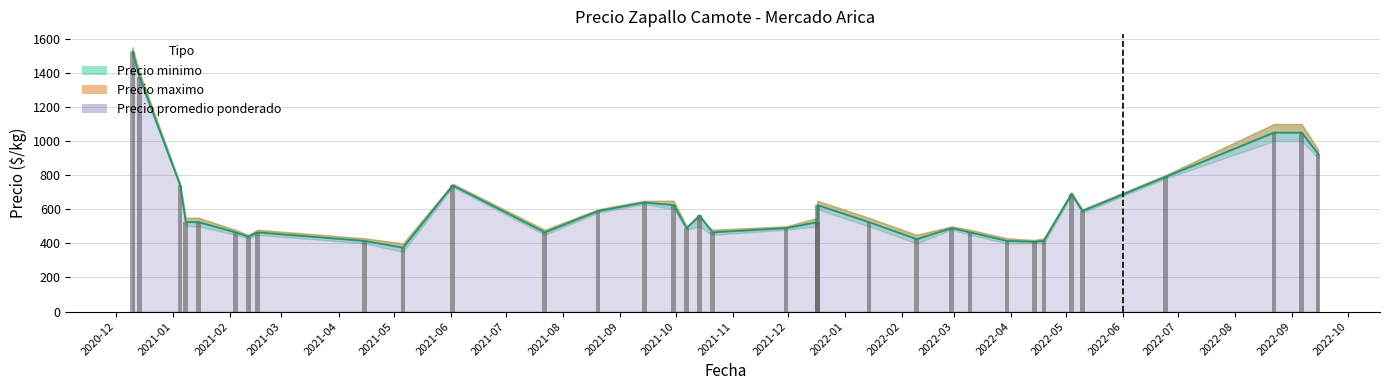

Which series has the largest range (max minus min)?

Precio minimo